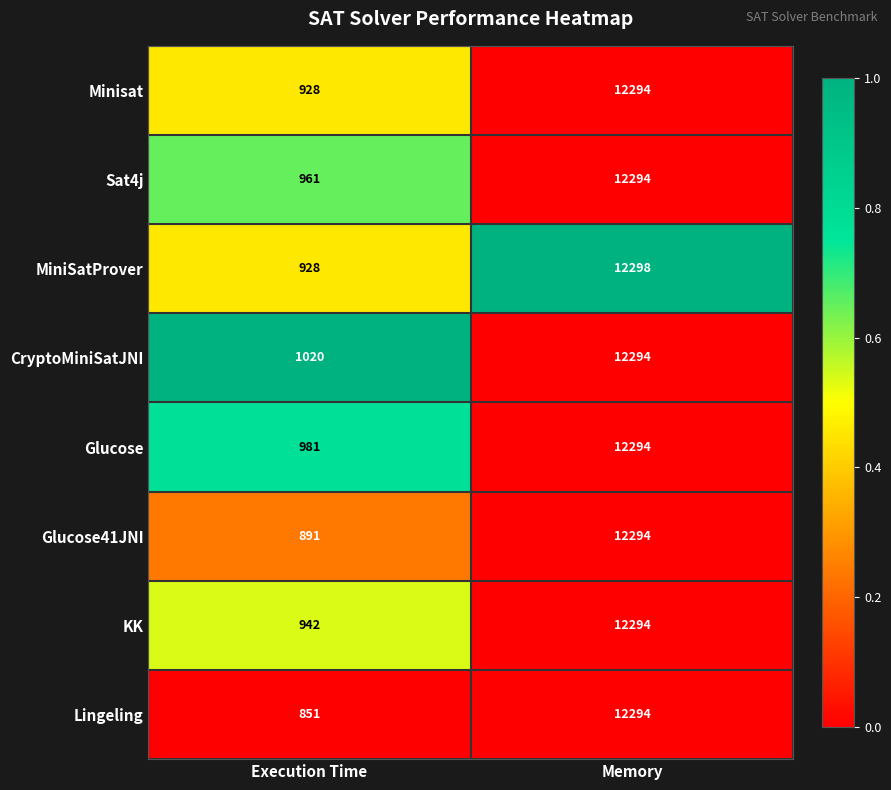

Reading right to left, transcribe all the data shown in this chart.

Minisat: Memory=12294	Execution Time=928
Sat4j: Memory=12294	Execution Time=961
MiniSatProver: Memory=12298	Execution Time=928
CryptoMiniSatJNI: Memory=12294	Execution Time=1020
Glucose: Memory=12294	Execution Time=981
Glucose41JNI: Memory=12294	Execution Time=891
KK: Memory=12294	Execution Time=942
Lingeling: Memory=12294	Execution Time=851